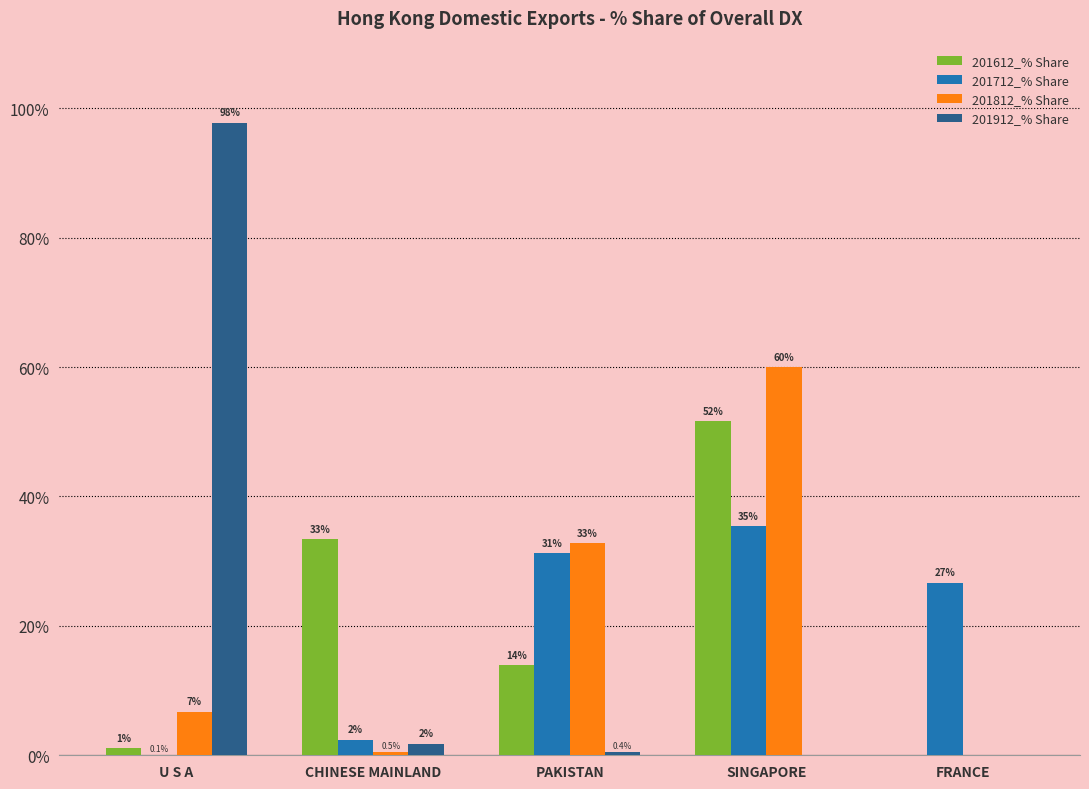

Which series has the largest total across all categories?

201612_% Share